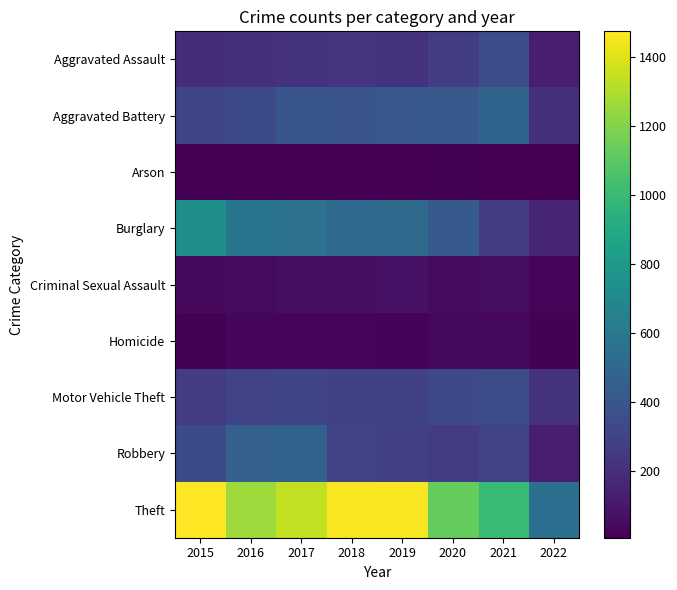

What is the total value across all series at 2020?

2941